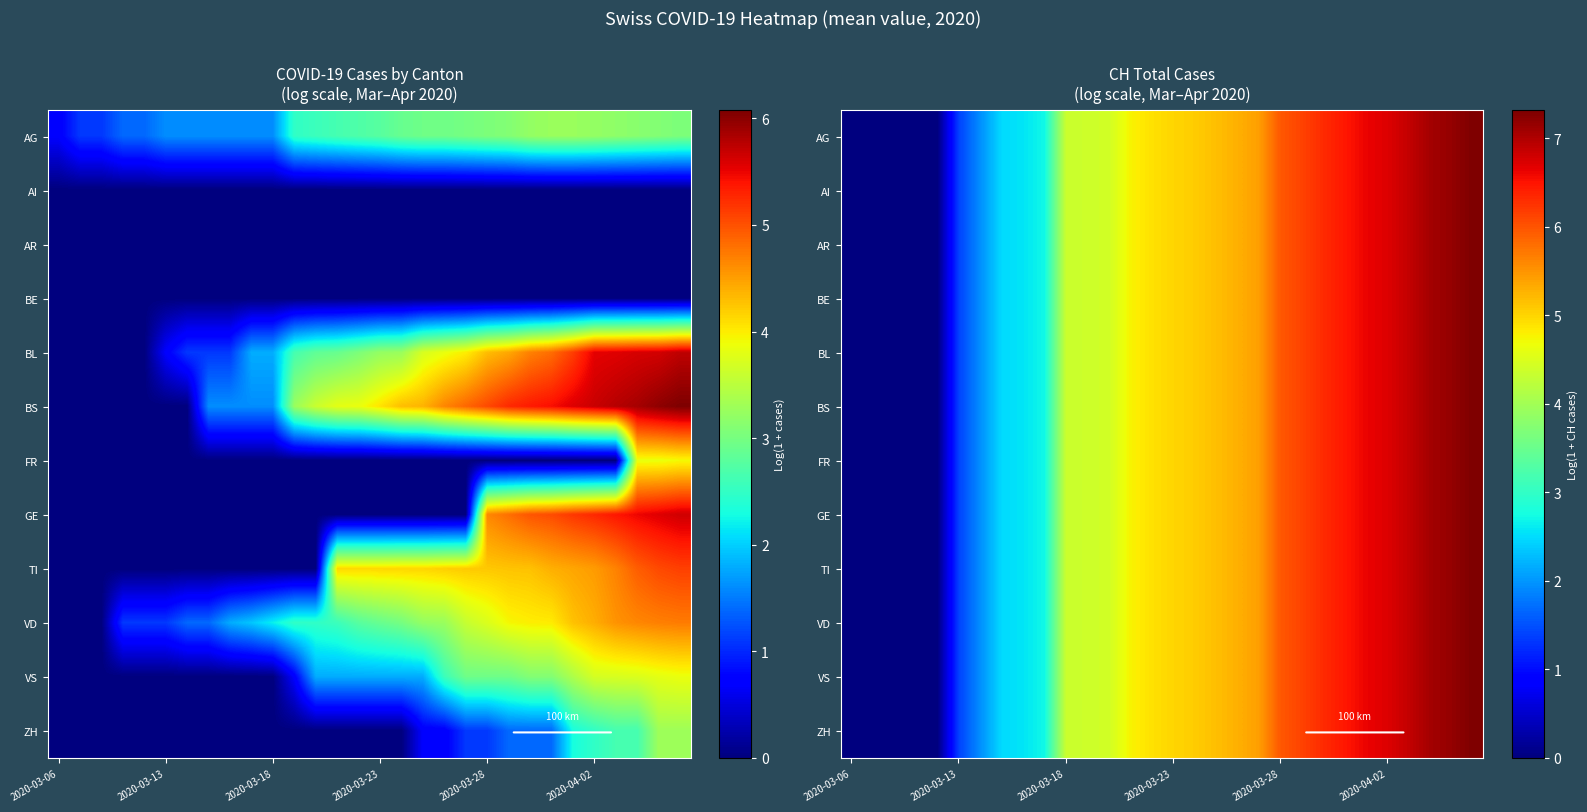

How many categories are shown in the chart?

30